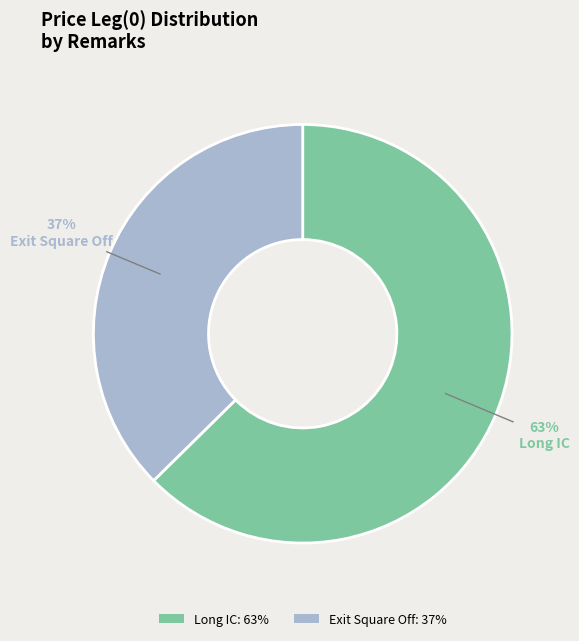

Which slice represents more than half of the pie?

Long IC